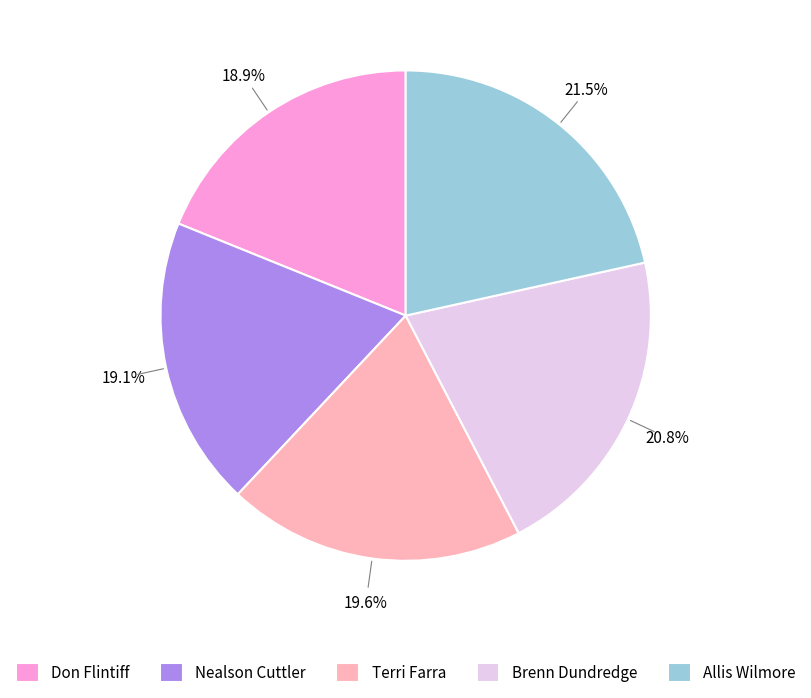

Which slice is the largest?

Allis Wilmore